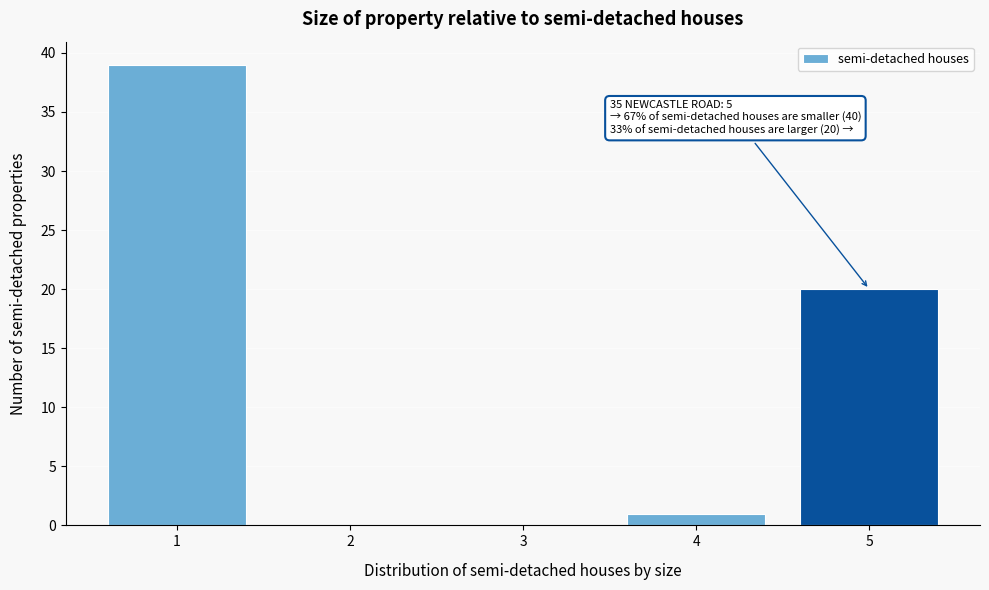

Over which range of the x-axis is the bar tallest?

0.5 to 1.5